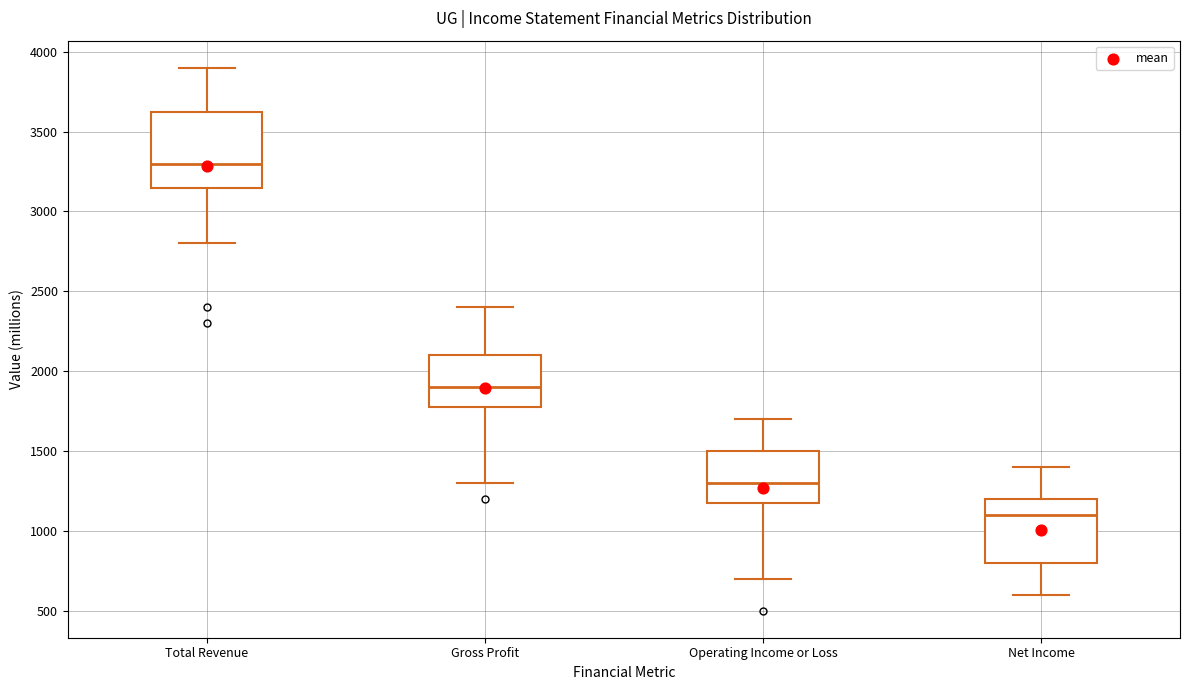

Which box is the tallest, from its lower edge to its upper edge?

Total Revenue